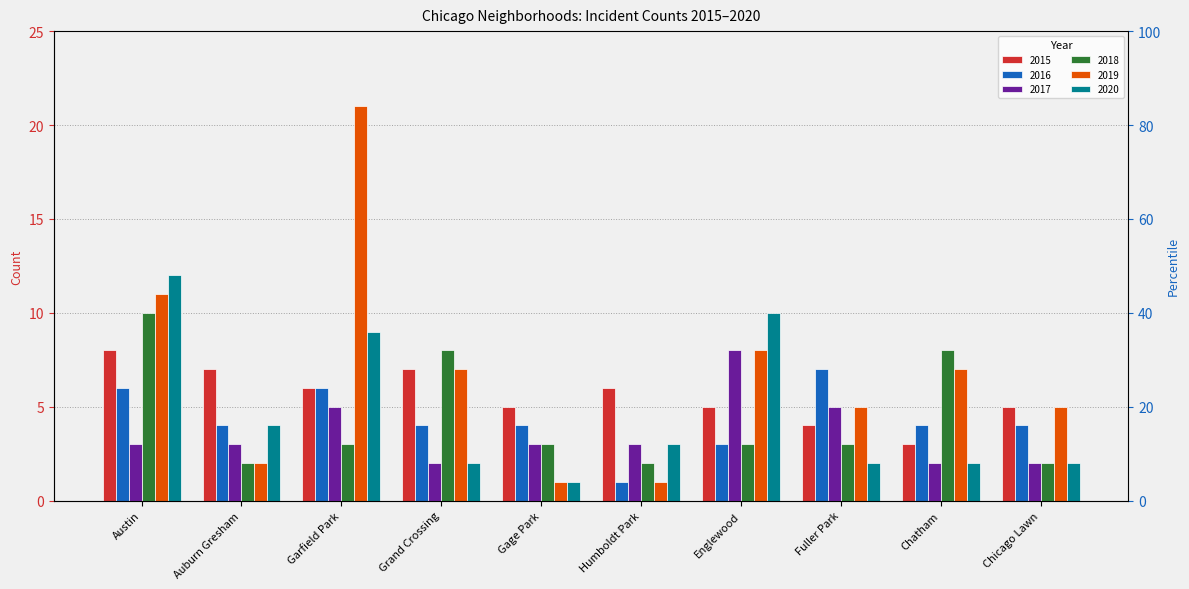

Reading left to right, extract all data points from this chart.

2015: Austin=8	Auburn Gresham=7	Garfield Park=6	Grand Crossing=7	Gage Park=5	Humboldt Park=6	Englewood=5	Fuller Park=4	Chatham=3	Chicago Lawn=5
2016: Austin=6	Auburn Gresham=4	Garfield Park=6	Grand Crossing=4	Gage Park=4	Humboldt Park=1	Englewood=3	Fuller Park=7	Chatham=4	Chicago Lawn=4
2017: Austin=3	Auburn Gresham=3	Garfield Park=5	Grand Crossing=2	Gage Park=3	Humboldt Park=3	Englewood=8	Fuller Park=5	Chatham=2	Chicago Lawn=2
2018: Austin=10	Auburn Gresham=2	Garfield Park=3	Grand Crossing=8	Gage Park=3	Humboldt Park=2	Englewood=3	Fuller Park=3	Chatham=8	Chicago Lawn=2
2019: Austin=11	Auburn Gresham=2	Garfield Park=21	Grand Crossing=7	Gage Park=1	Humboldt Park=1	Englewood=8	Fuller Park=5	Chatham=7	Chicago Lawn=5
2020: Austin=12	Auburn Gresham=4	Garfield Park=9	Grand Crossing=2	Gage Park=1	Humboldt Park=3	Englewood=10	Fuller Park=2	Chatham=2	Chicago Lawn=2